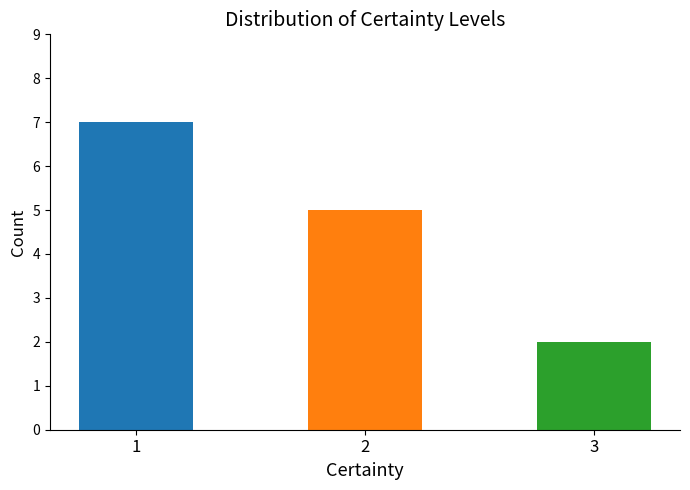

List the labels in order of value, largest first.

1, 2, 3